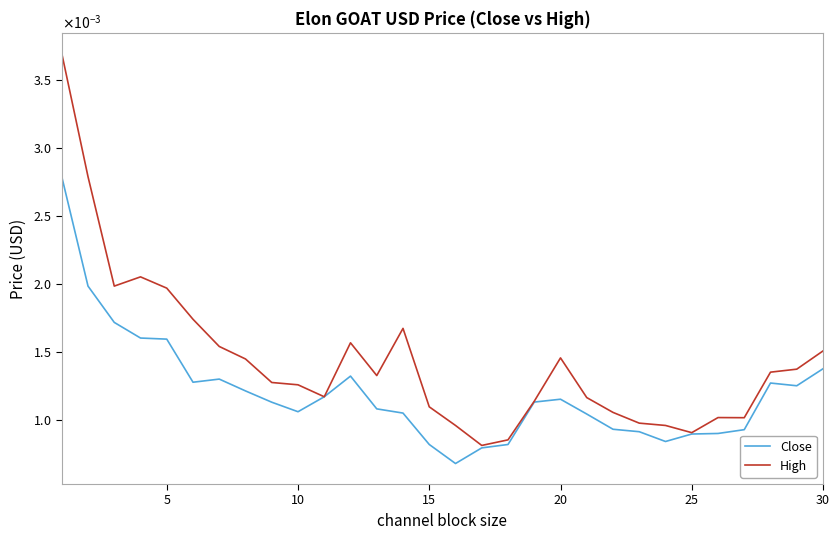

Does the chart display data point markers on the line(s)?

No